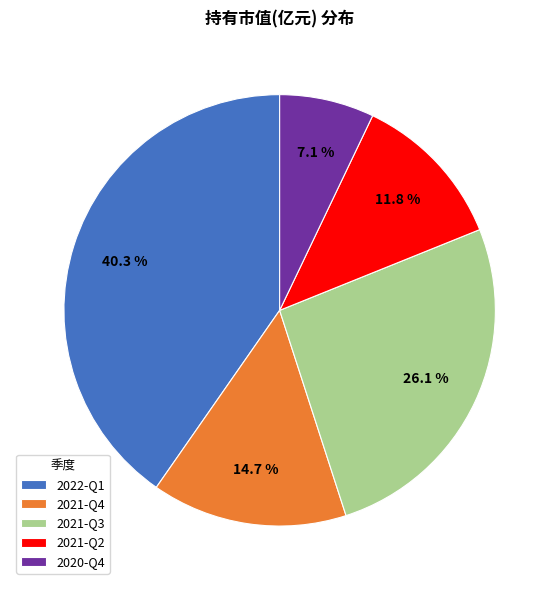

Between 2021-Q3 and 2022-Q1, which is larger?

2022-Q1